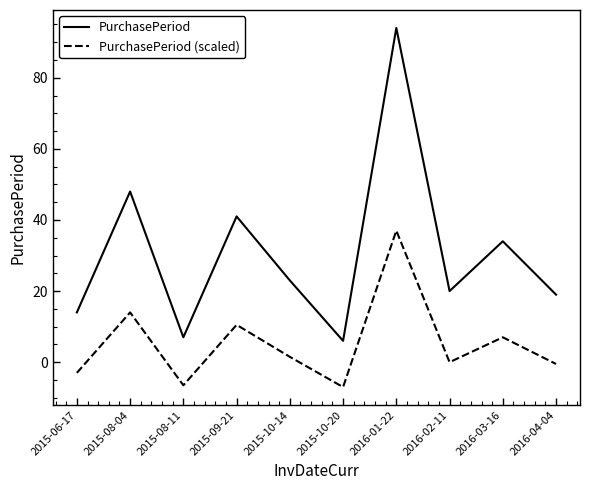

How many categories are shown in the chart?

10